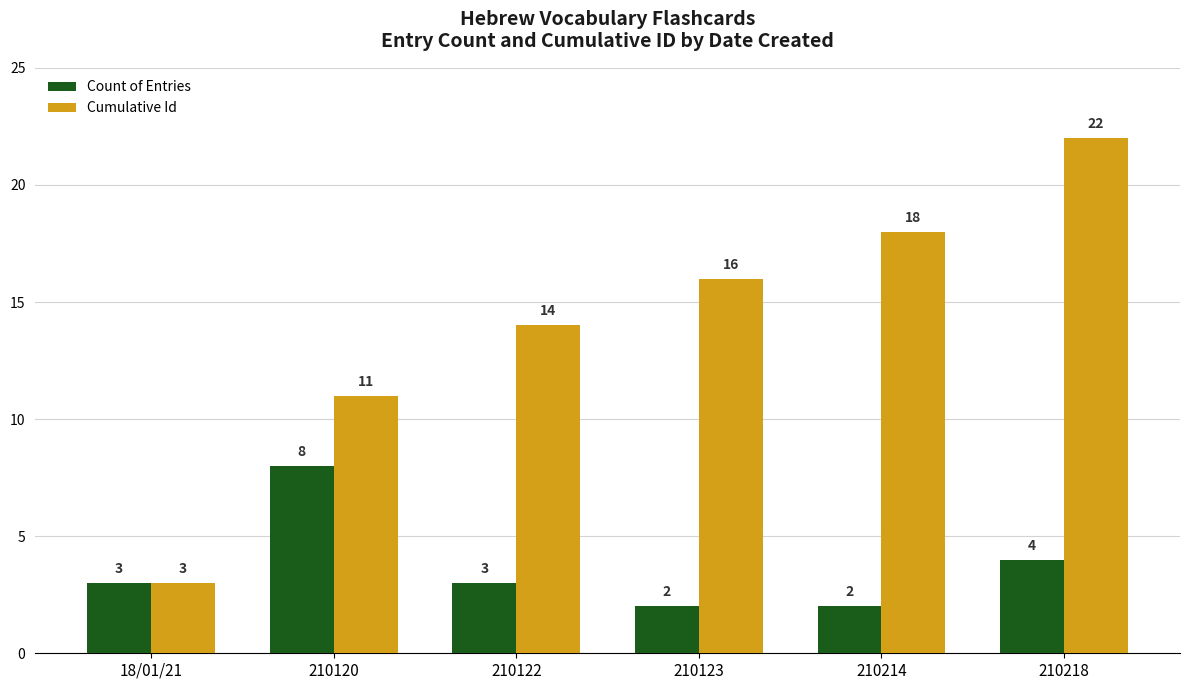

Is it true that Cumulative Id equals 16 at 210123?

True